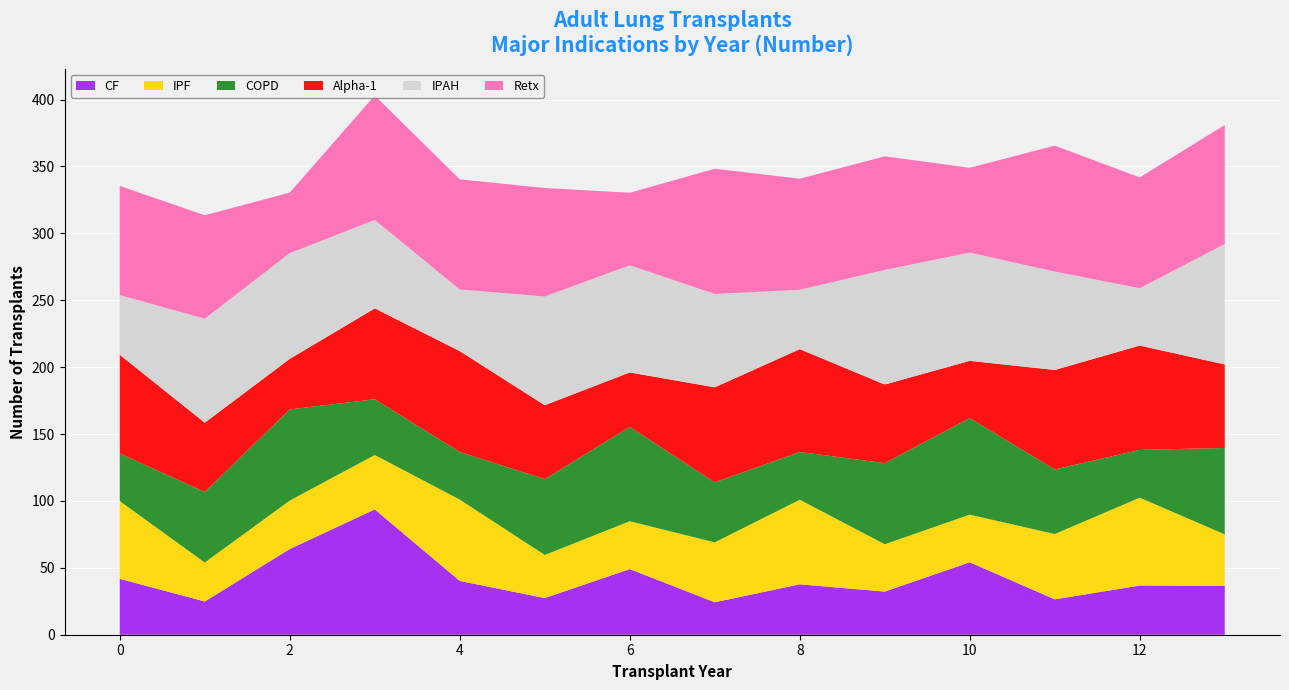

What is the highest value of the CF series?

93.7